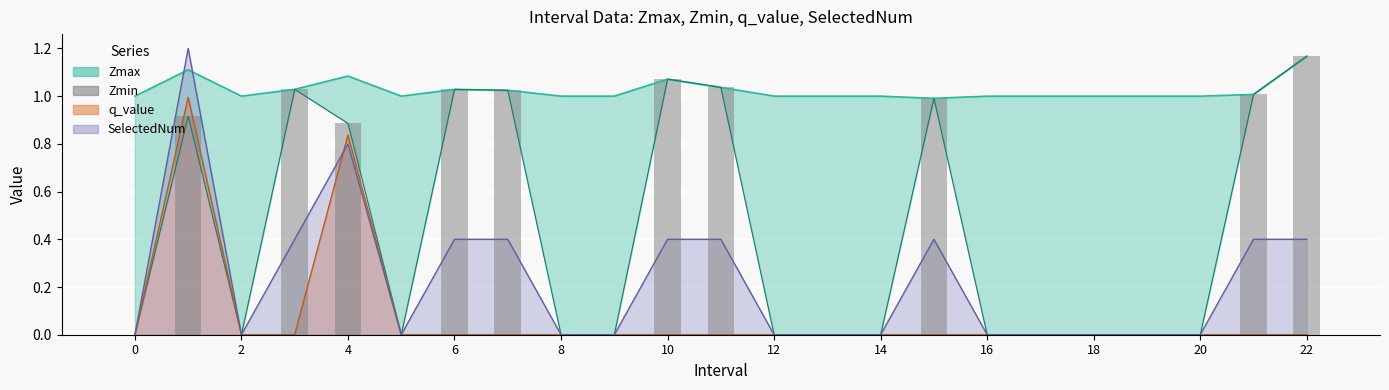

Does the chart contain any negative values?

No